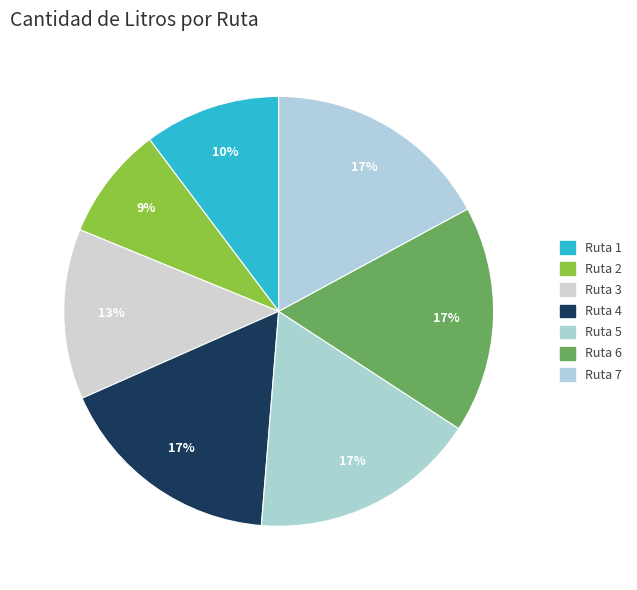

How many segments does this pie chart have?

7